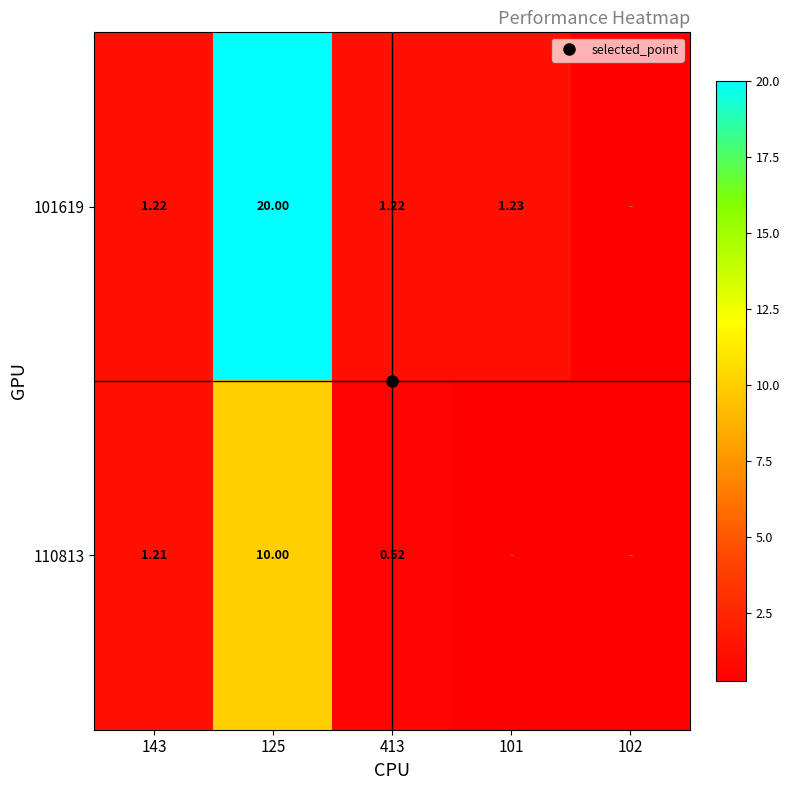

Is it true that 101619 equals 1.6 at 101?

False